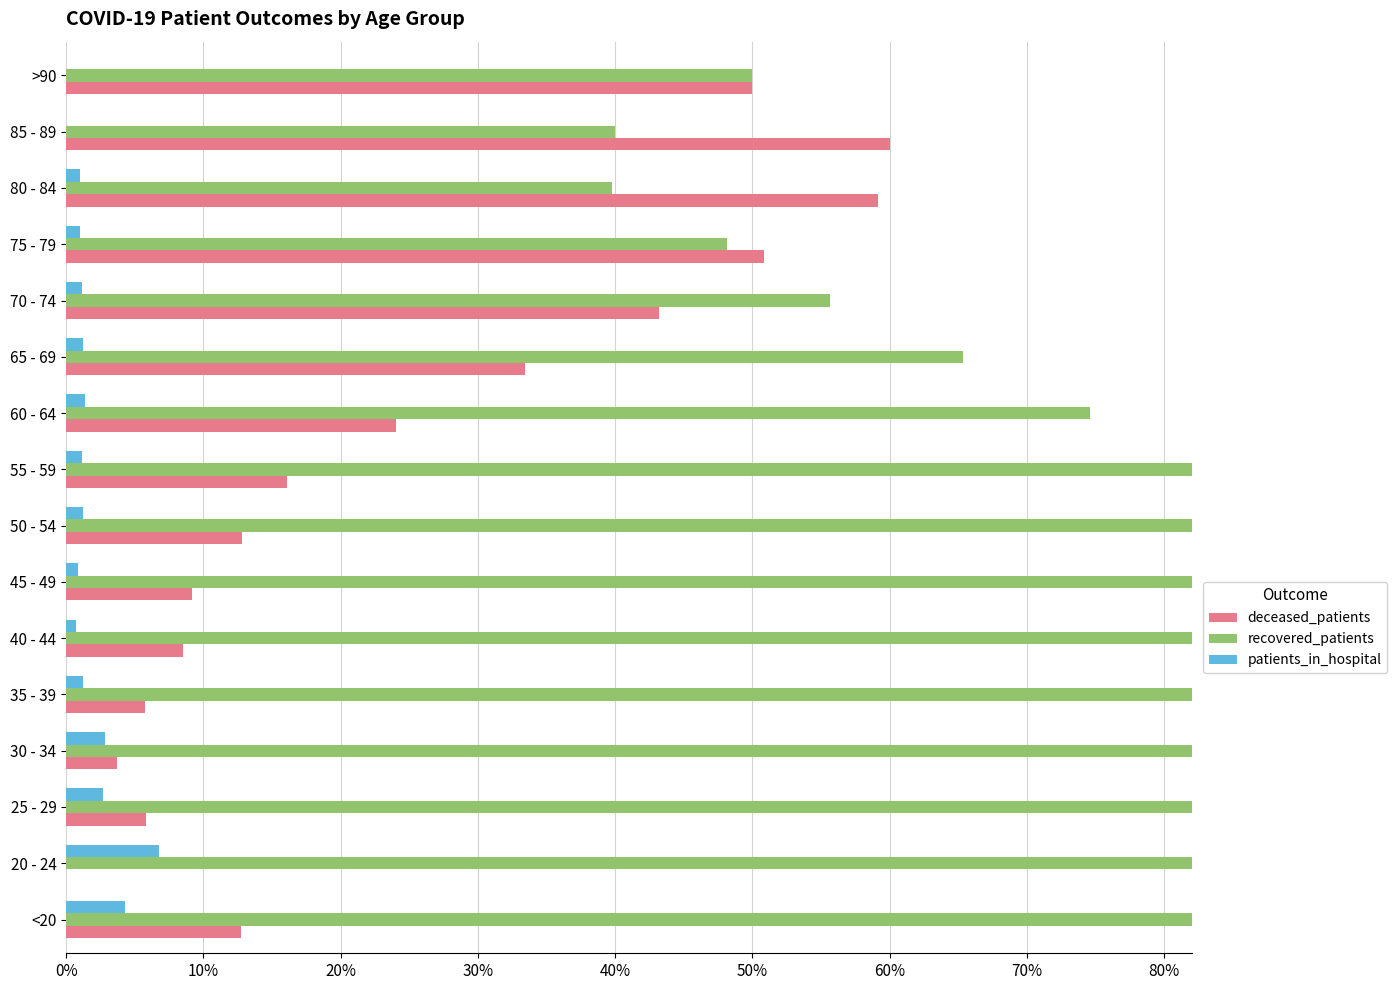

Which series changed the most between 20 - 24 and 80 - 84?

deceased_patients